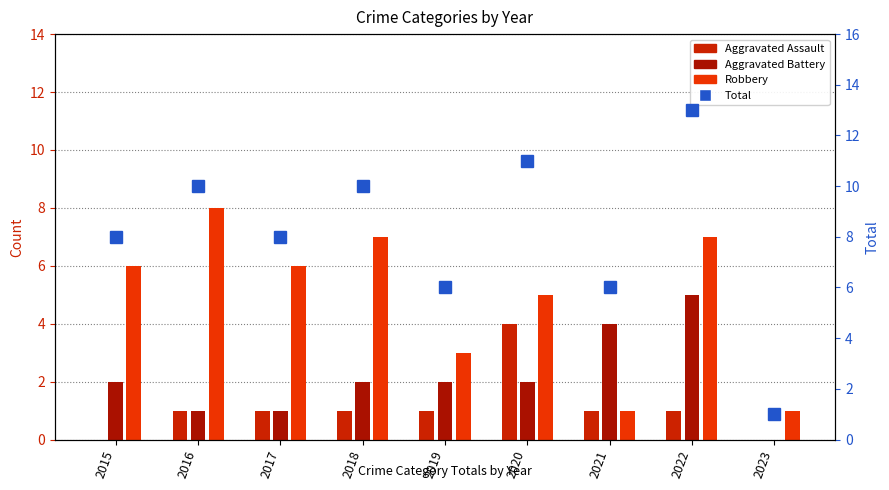

At which category is the sum across all series the highest?

2022